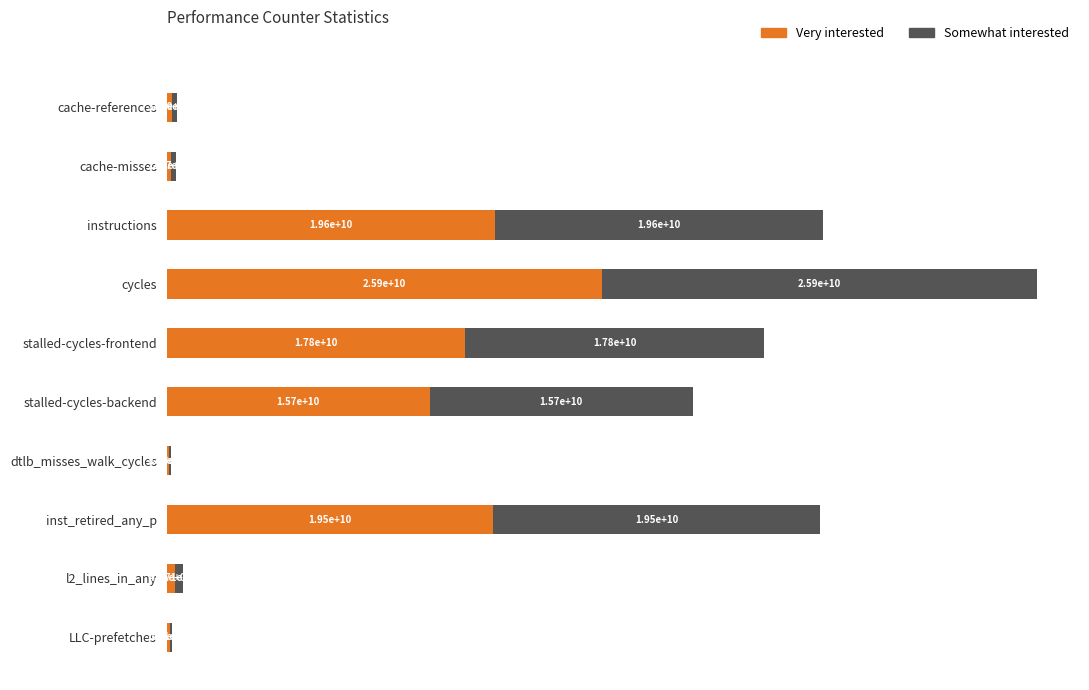

What are all the series names shown in the legend?

Very interested, Somewhat interested